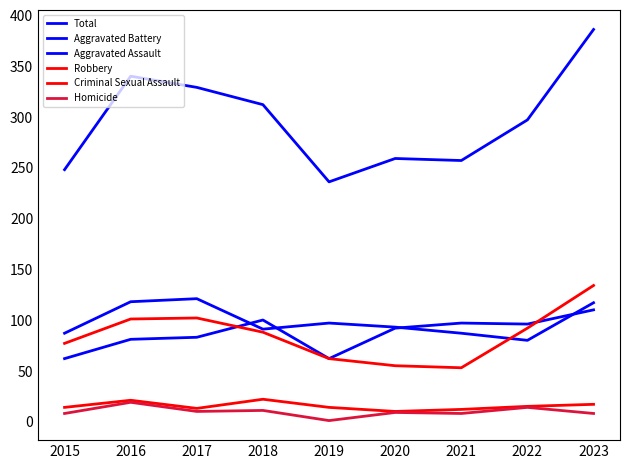

How many lines are shown in the chart?

6